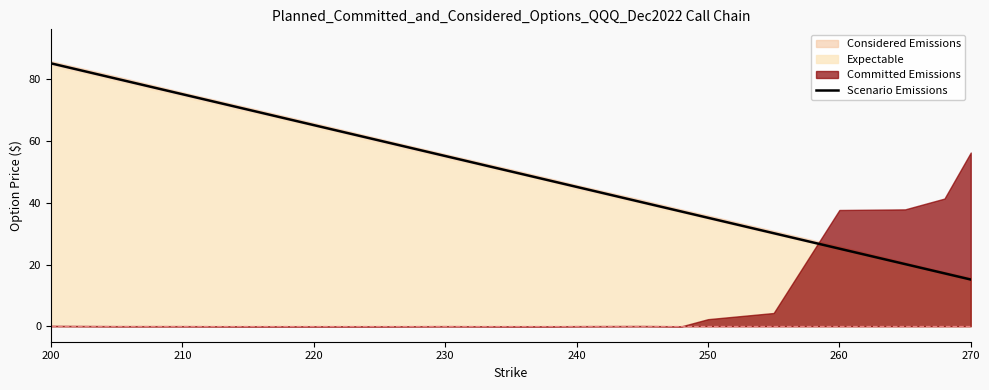

What is the lowest value of the Scenario Emissions series?

15.1